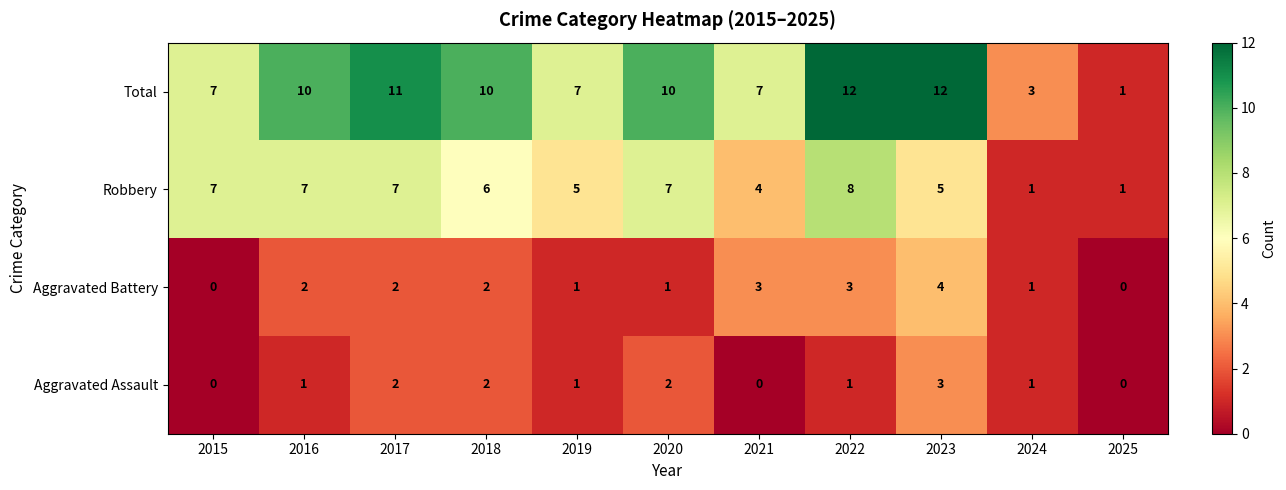

What is the average value of the Total series?

8